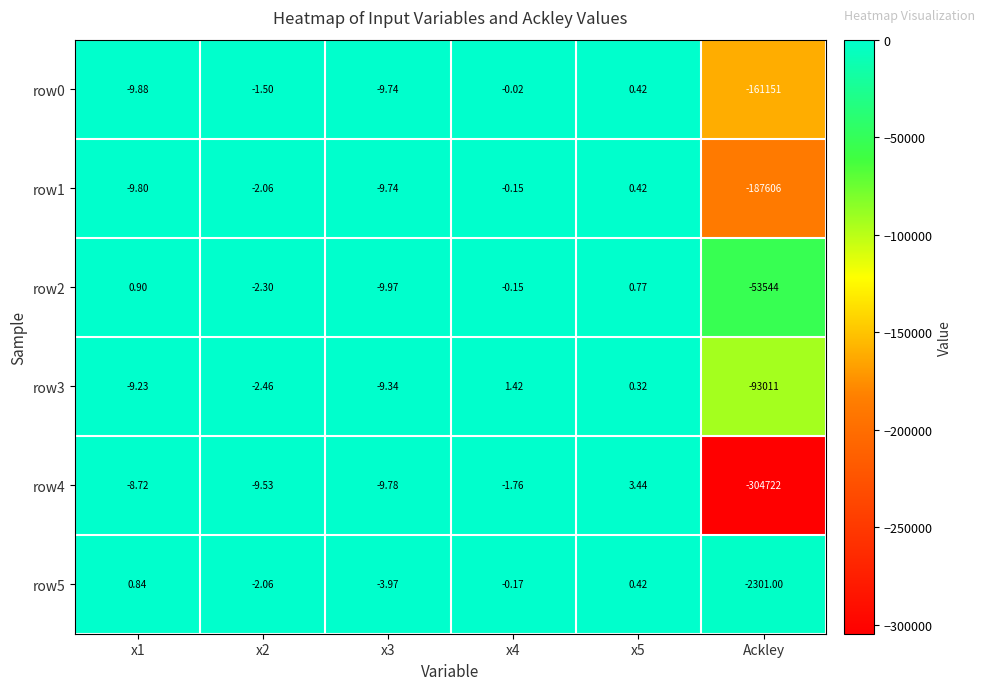

Is the value of row5 at x5 greater than the value of row3 at x4?

No